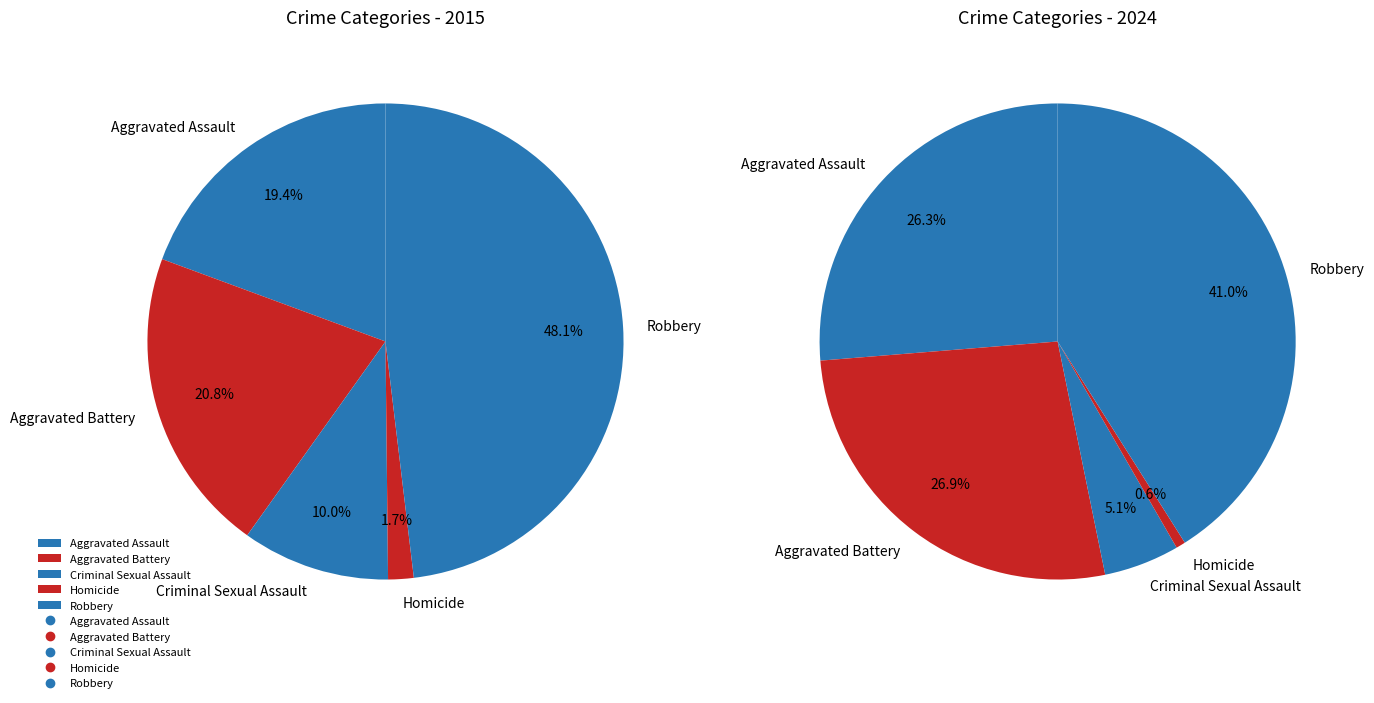

Is the sum of Homicide and Aggravated Battery greater than half?

No